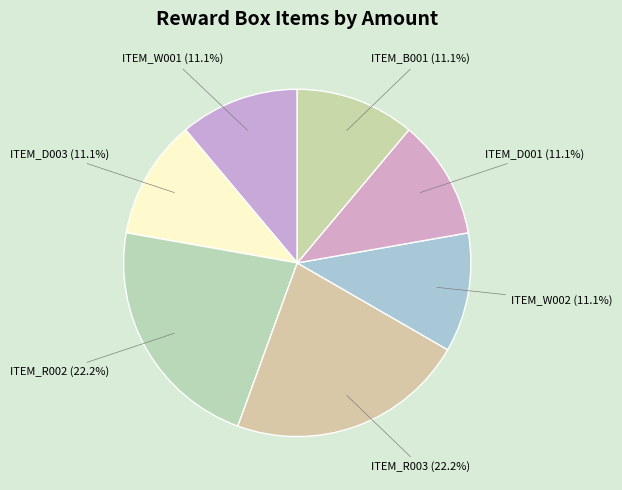

Approximately how many times larger is the value at ITEM_W001 compared to ITEM_D001?

1.0